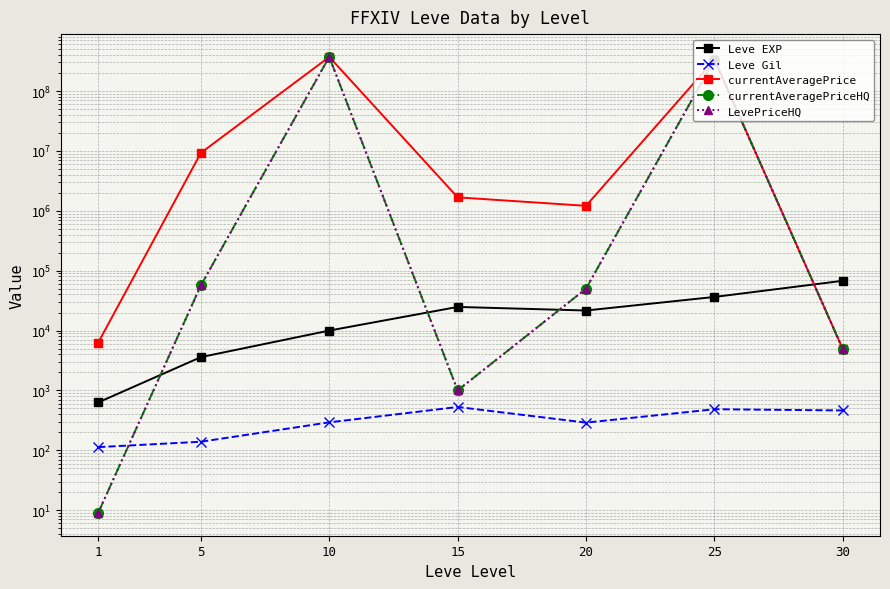

What are all the series names shown in the legend?

Leve EXP, Leve Gil, currentAveragePrice, currentAveragePriceHQ, LevePriceHQ